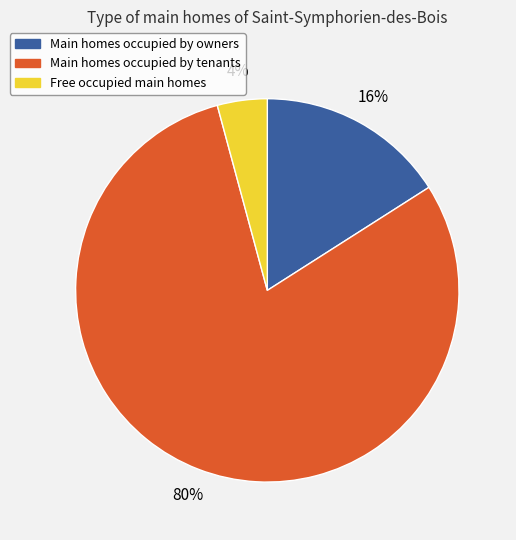

Is there a majority slice in this chart?

Yes